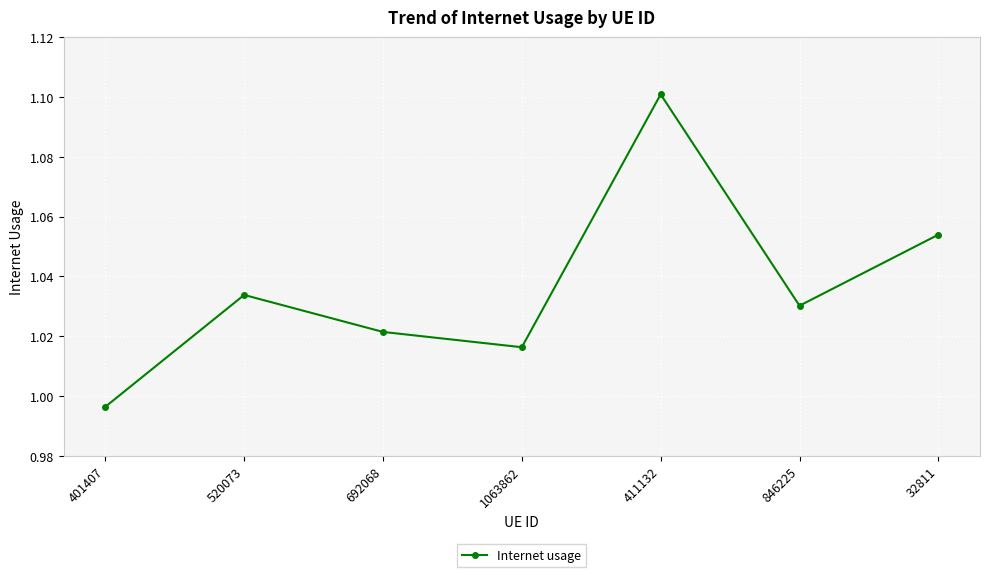

Rank the categories by value from highest to lowest.

411132, 32811, 520073, 846225, 692068, 1063862, 401407